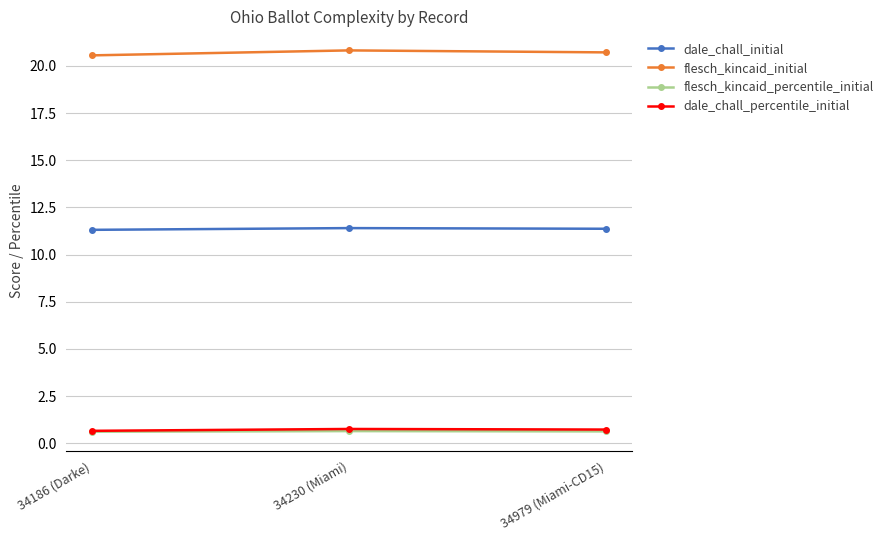

The value of flesch_kincaid_initial at 34186 (Darke) is 32.0. True or false?

False